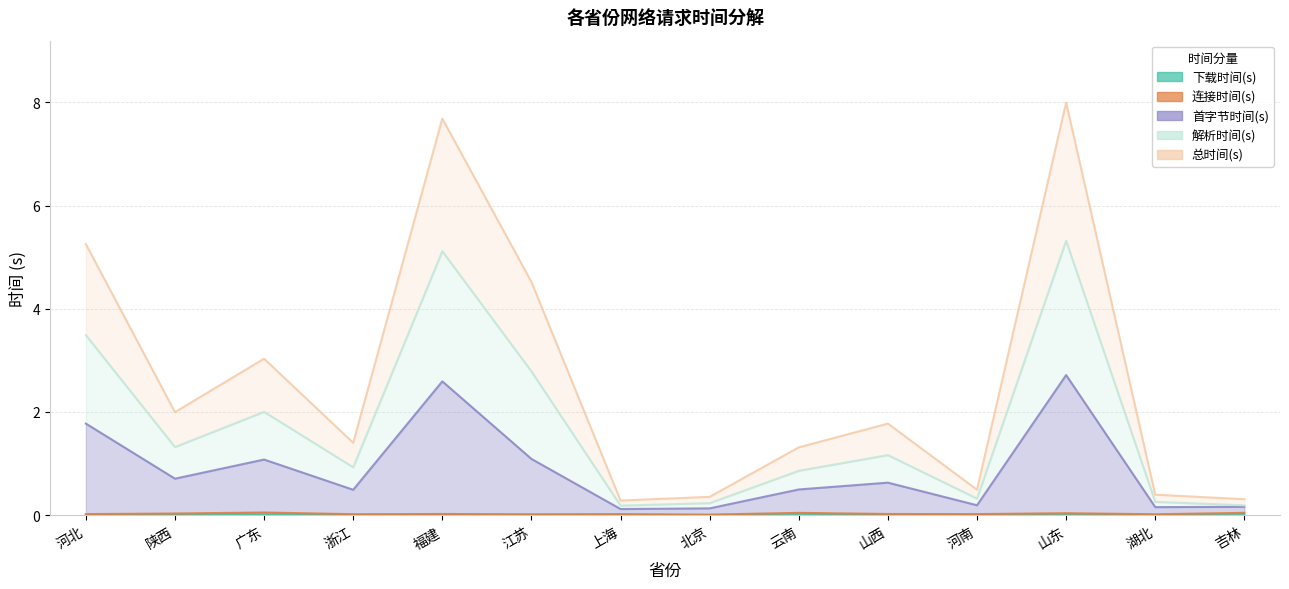

True or false: 解析时间(s) and 下载时间(s) intersect in this chart.

False